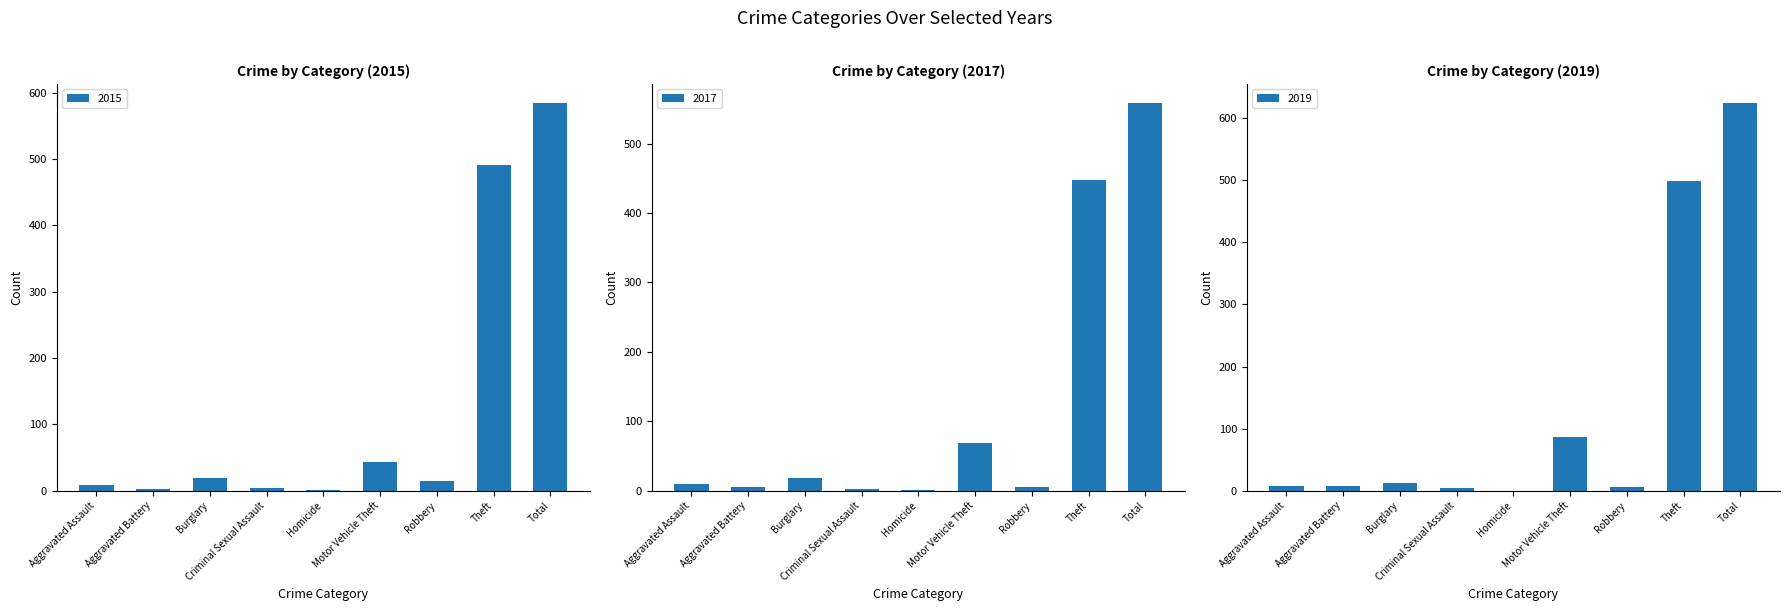

List the series in order of their peak value, lowest first.

2017, 2015, 2019